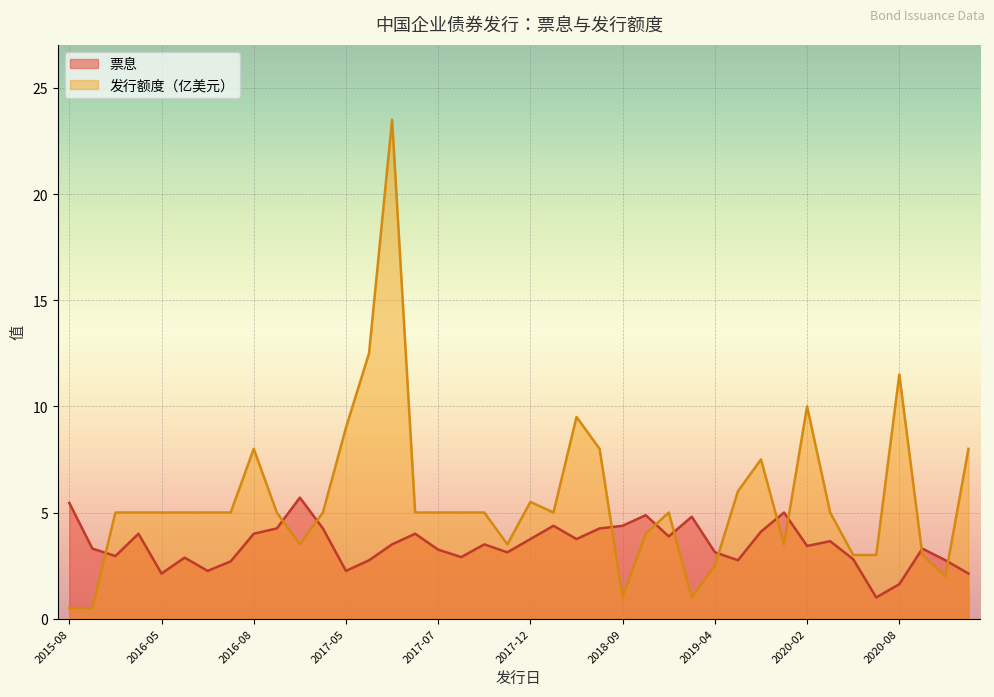

What is the maximum value for 票息?

5.7